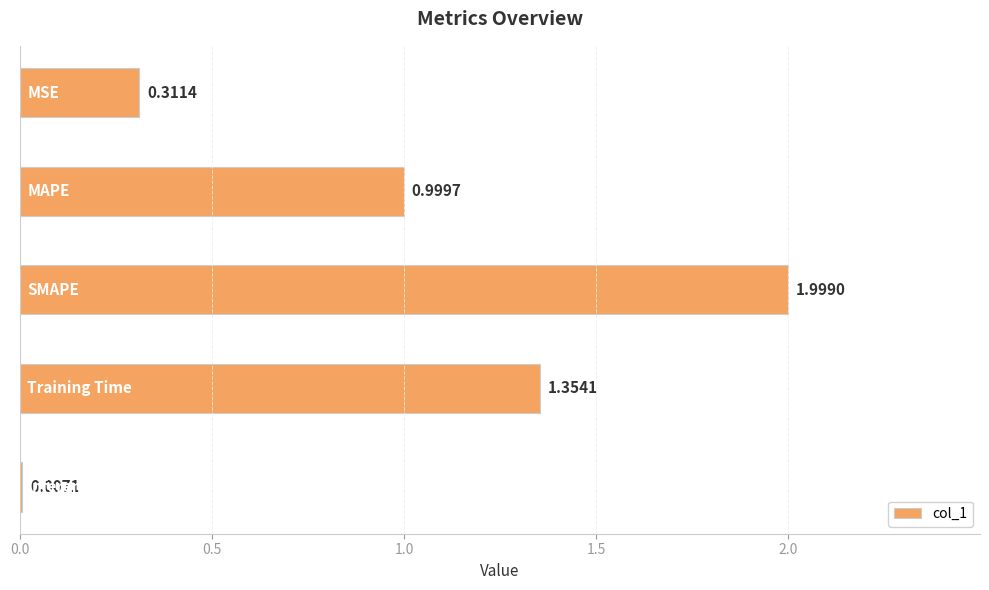

Are the bars horizontal?

Yes